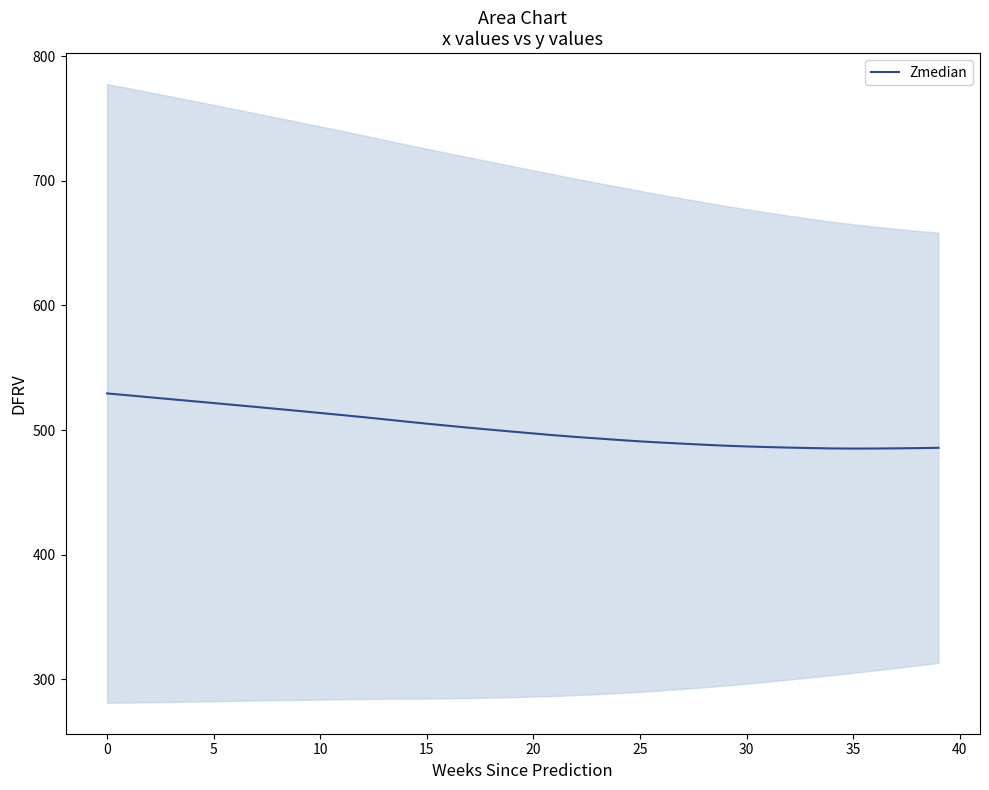

Is this an area chart (filled region under the line)?

No